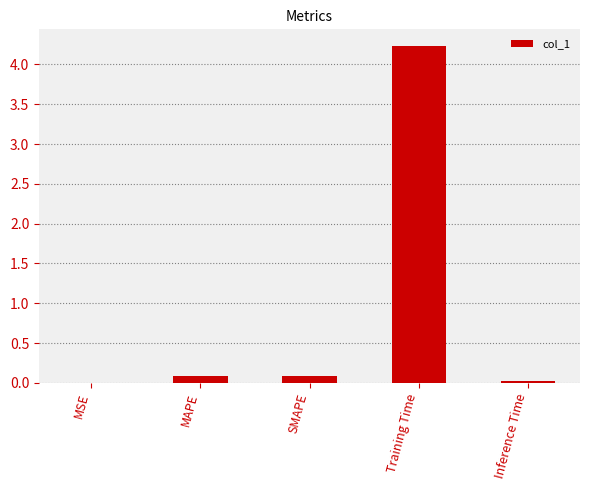

Count the number of categories in the chart.

5